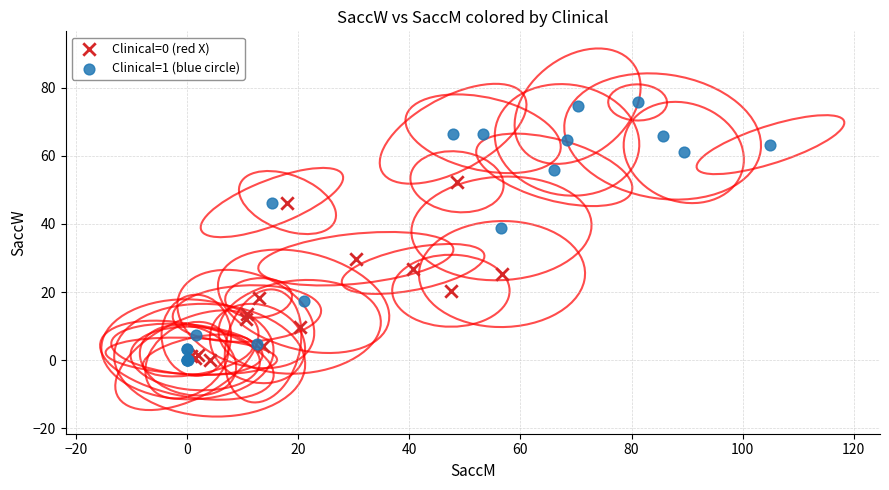

What are all the series names shown in the legend?

Clinical=0 (red X), Clinical=1 (blue circle)